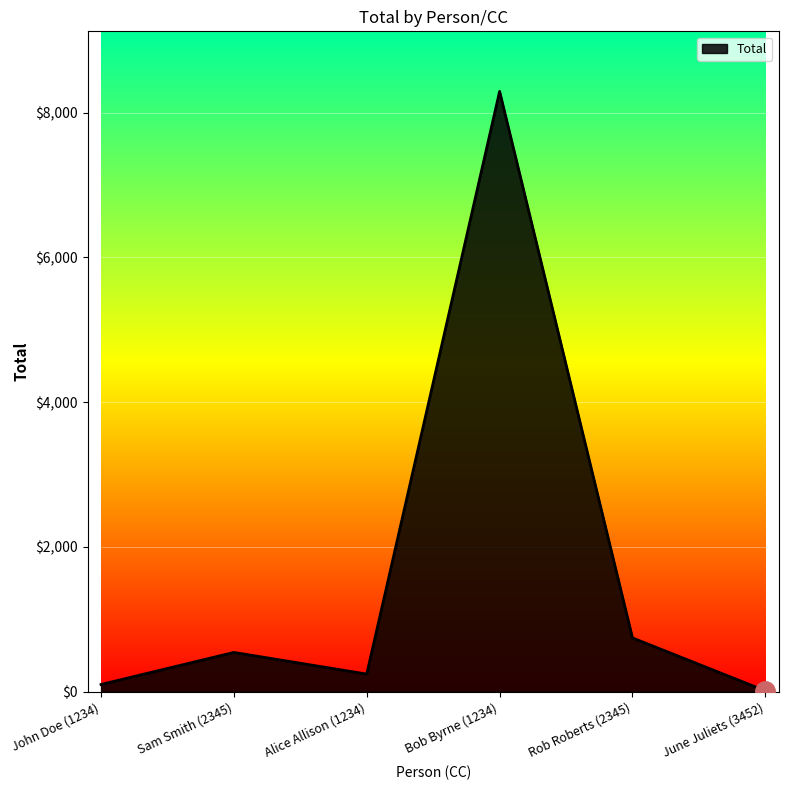

List the labels in order of value, largest first.

Bob Byrne (1234), Rob Roberts (2345), Sam Smith (2345), Alice Allison (1234), John Doe (1234), June Juliets (3452)